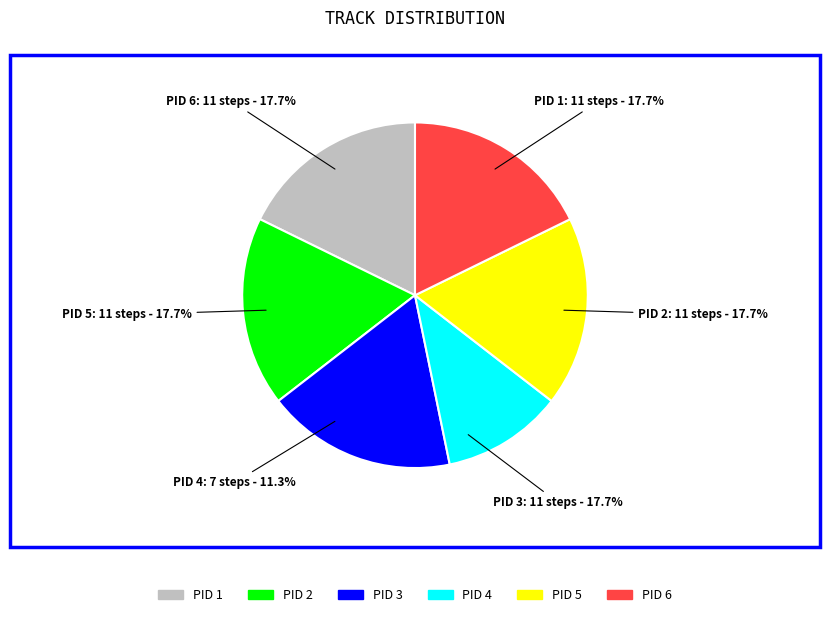

To the nearest percent, what portion does PID 4 represent?

11%